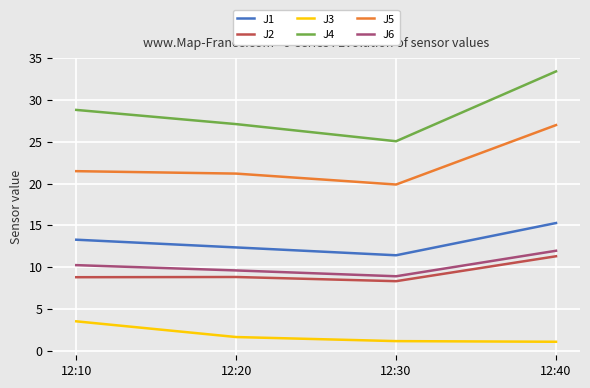

The J2 series shows 7.0 at 12:40. True or false?

False